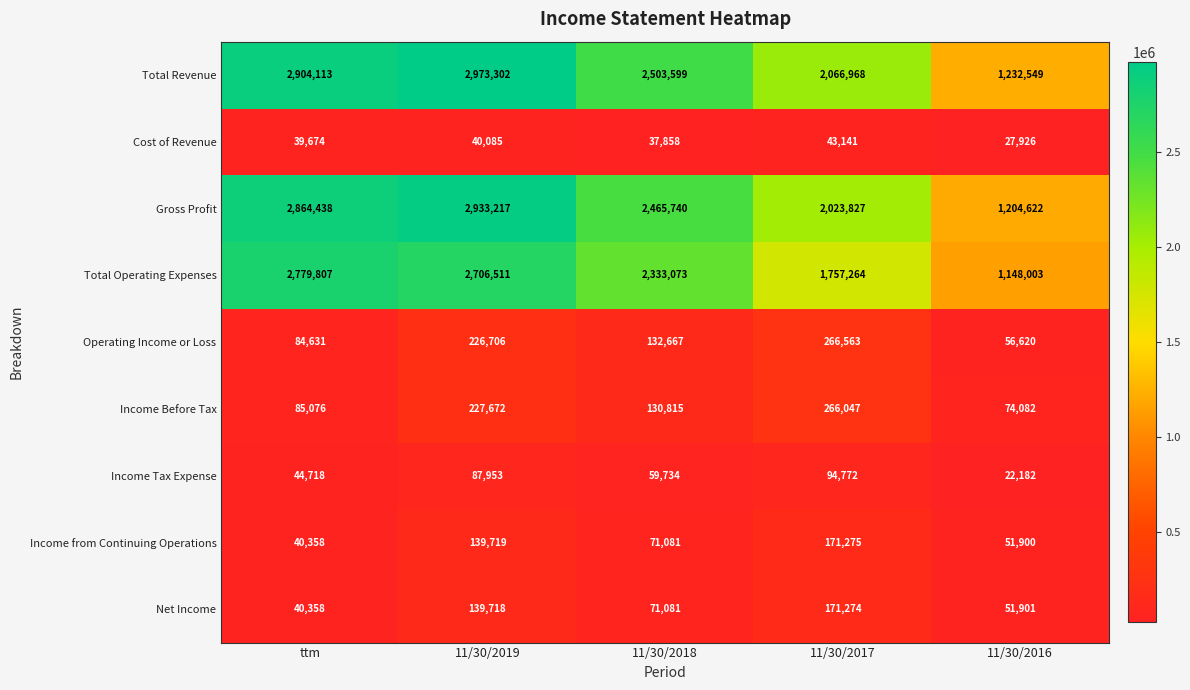

Count the number of categories in the chart.

5